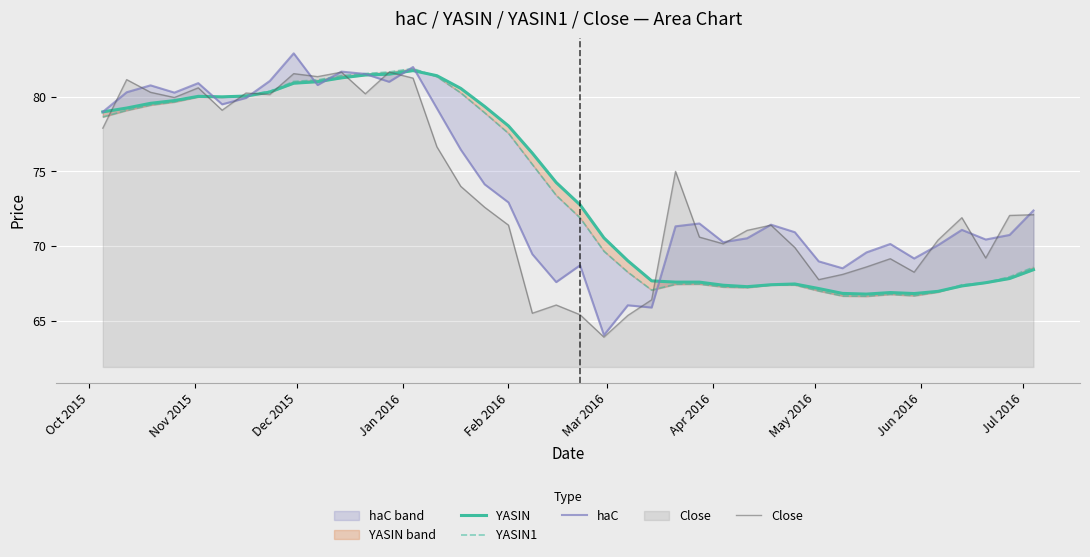

What is the maximum value for Close?

81.7